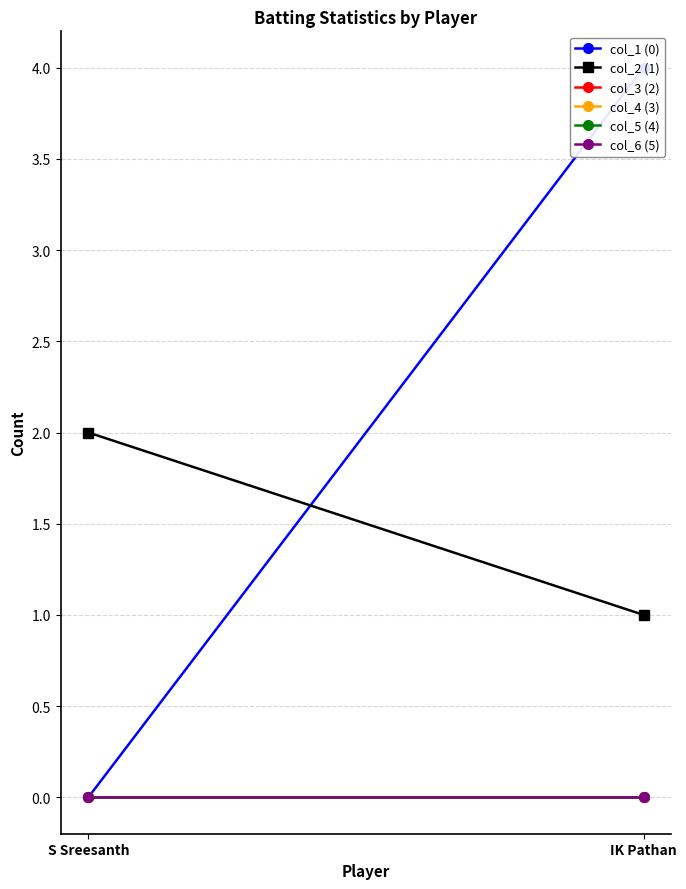

At which category is the sum across all series the highest?

IK Pathan